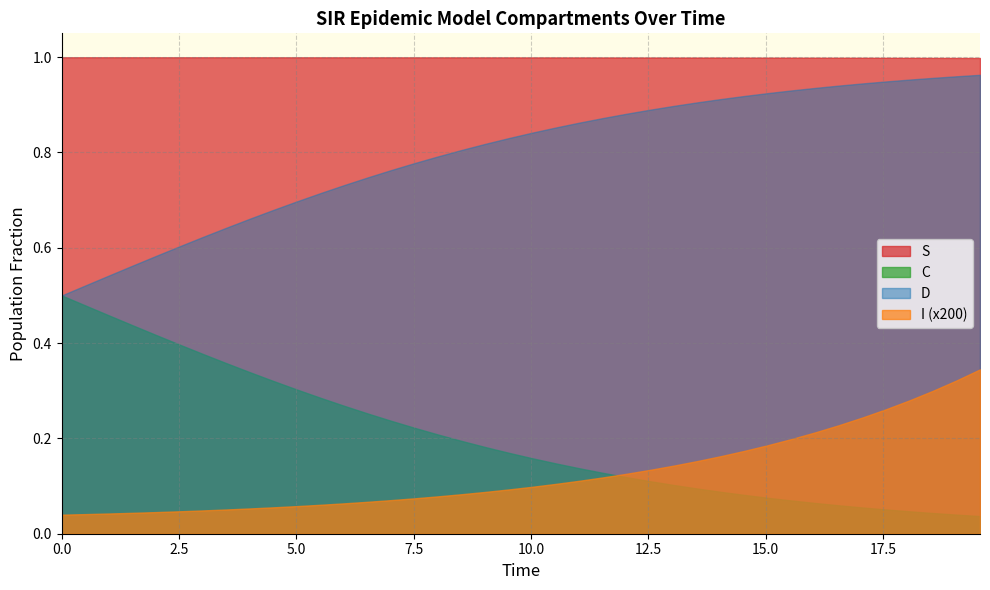

True or false: D and I (x200) intersect in this chart.

False